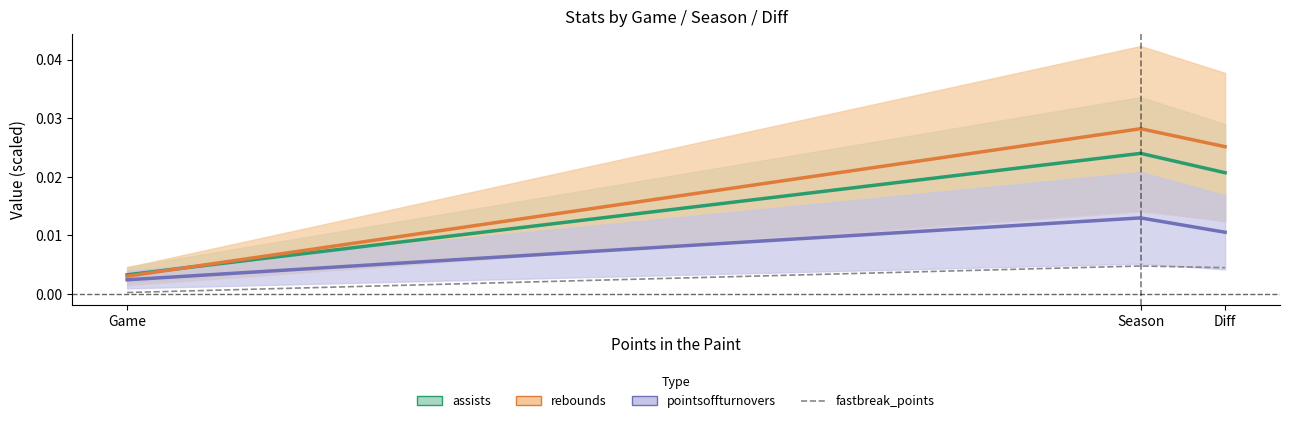

What is the label of the 3rd point from the right?

Game